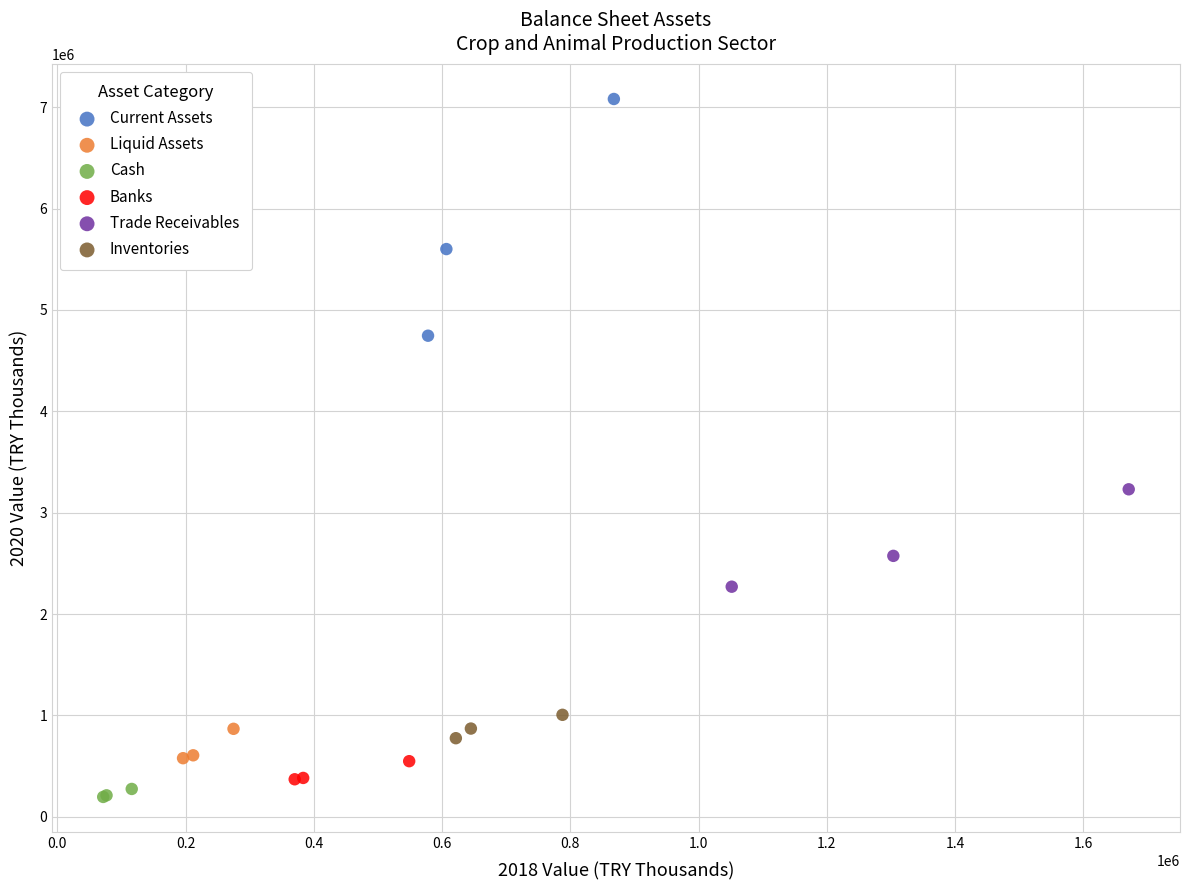

Which series has the widest spread of Y values?

Current Assets